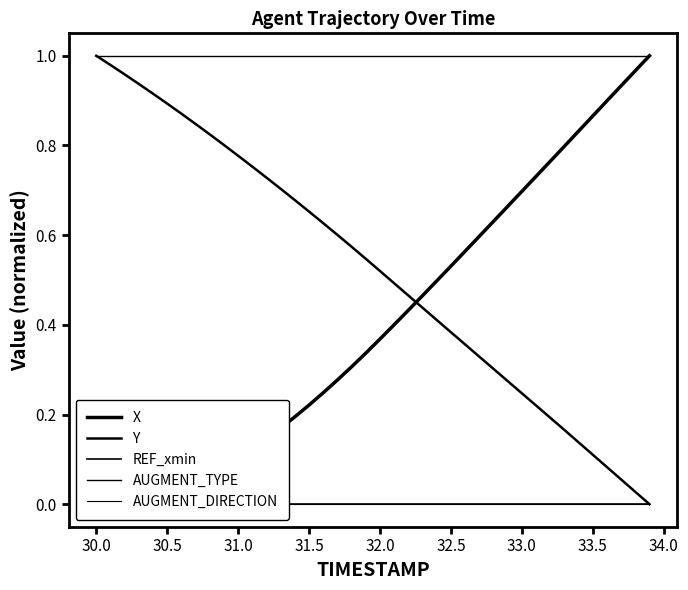

Which series changed the most between 29.5 and 30.5?

Y